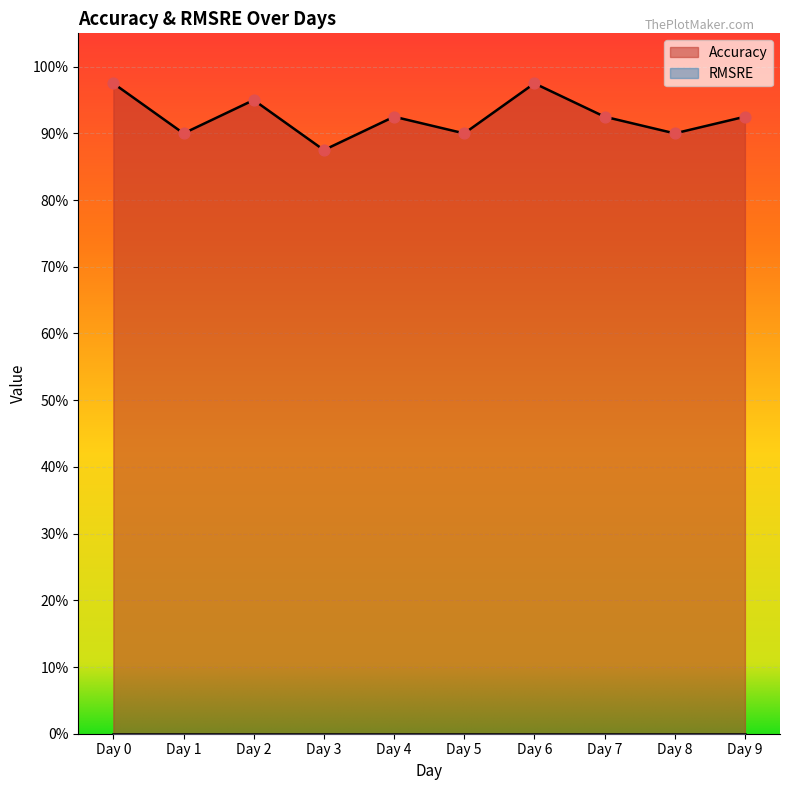

What is the change in value from Day 0 to Day 5?

-0.1